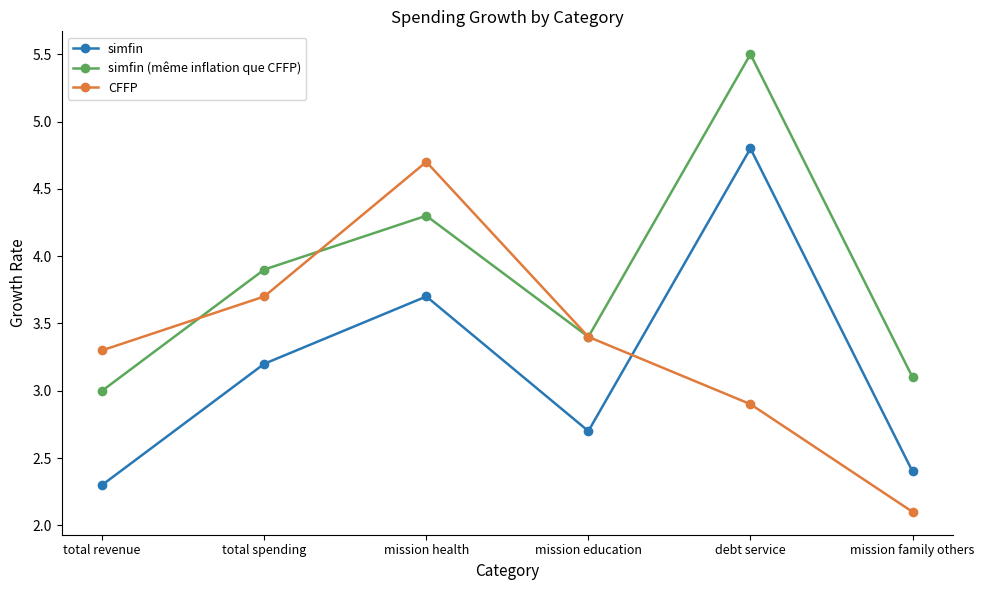

Is it true that CFFP equals 2.4 at mission health?

False